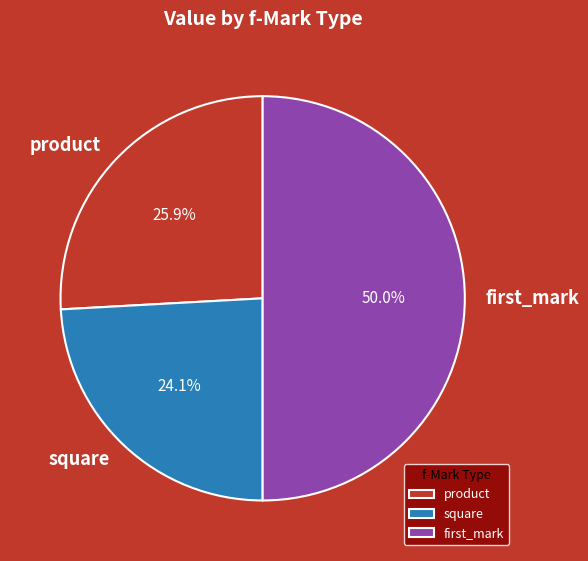

Which slice is the smallest?

square